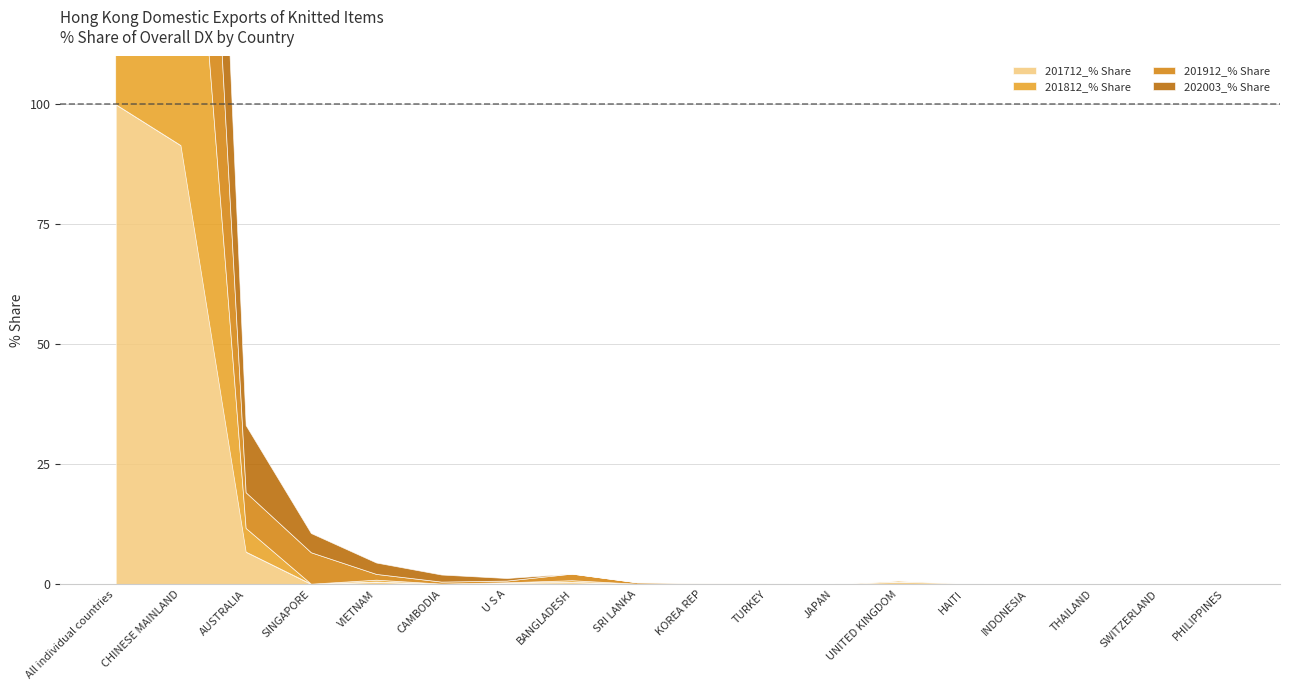

Reading right to left, transcribe all the data shown in this chart.

201712_% Share: 0.0	0.0	0.0	0.1	0.2	0.5	0.0	0.0	0.0	0.0	0.4	0.3	0.0	0.5	0.0	6.7	91.4	100.0
201812_% Share: 0.0	0.0	0.0	0.0	0.0	0.2	0.0	0.0	0.0	0.0	0.3	0.0	0.0	0.4	0.0	4.9	94.0	100.0
201912_% Share: 0.0	0.0	0.0	0.0	0.0	0.0	0.0	0.0	0.2	0.3	1.4	0.4	0.4	1.2	6.6	7.4	82.1	100.0
202003_% Share: 0.0	0.0	0.0	0.0	0.0	0.0	0.0	0.0	0.0	0.0	0.0	0.5	1.5	2.4	4.0	14.0	77.6	100.0